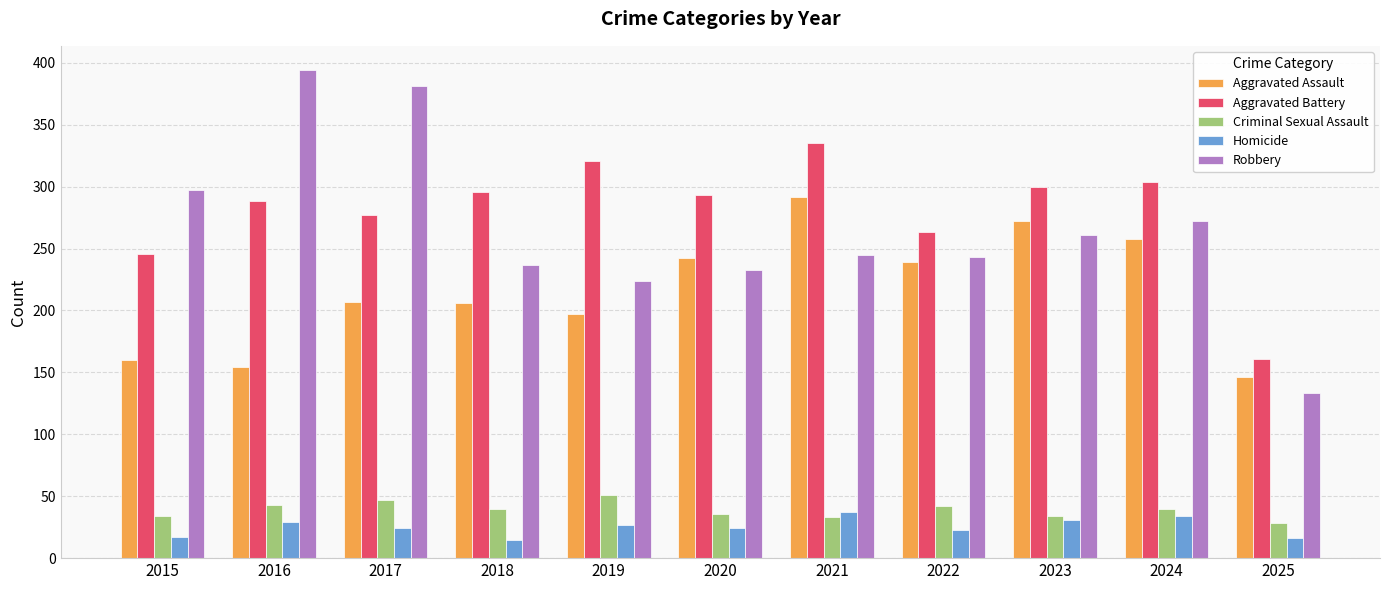

Where does the Homicide series first go above 24?

2016